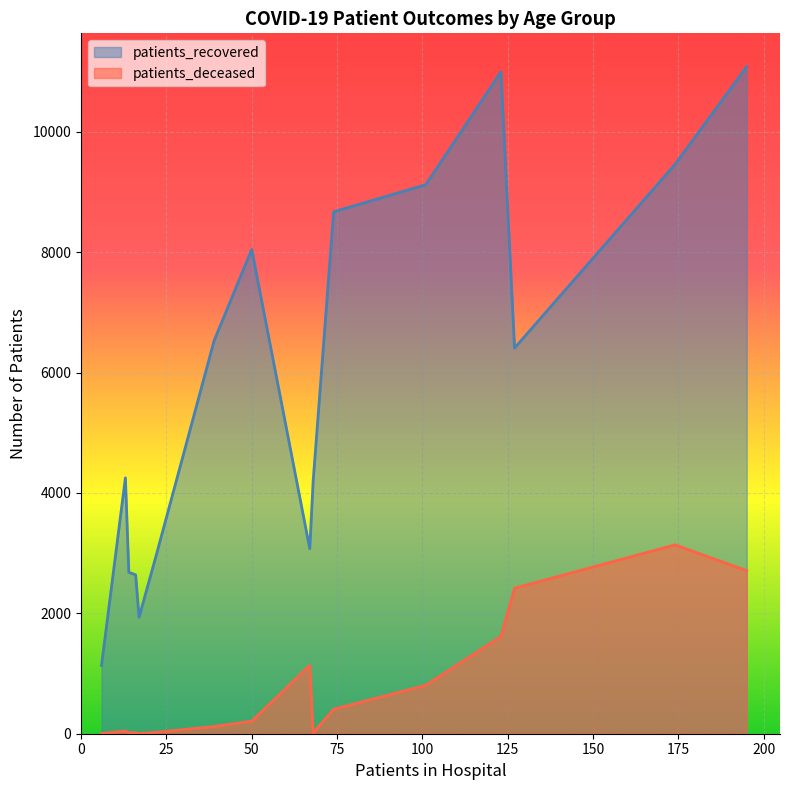

List the series in order of their peak value, highest first.

patients_recovered, patients_deceased